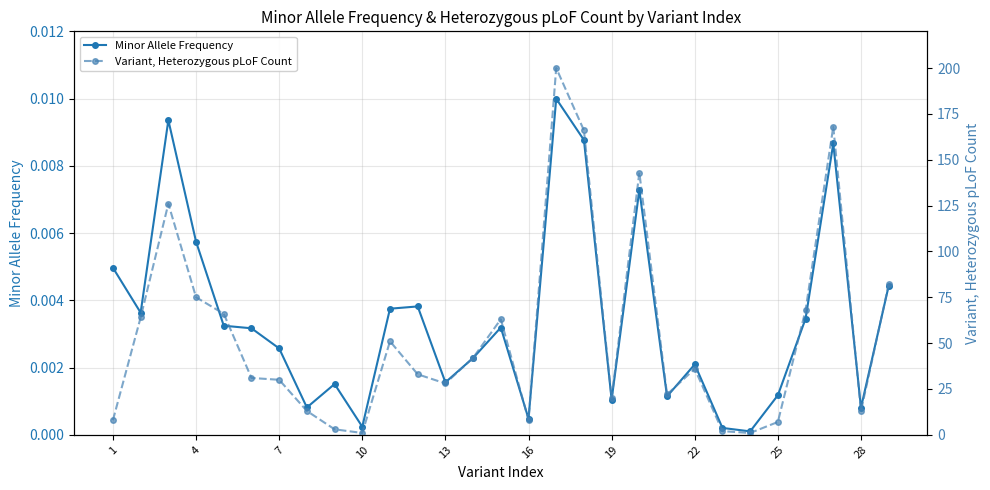

Reading left to right, what are all the values shown in this chart?

Minor Allele Frequency: 0.0	0.0	0.0	0.0	0.0	0.0	0.0	0.0	0.0	0.0	0.0	0.0	0.0	0.0	0.0	0.0	0.0	0.0	0.0	0.0	0.0	0.0	0.0	0.0	0.0	0.0	0.0	0.0	0.0
Variant, Heterozygous pLoF Count: 8.0	64.0	126.0	75.0	66.0	31.0	30.0	13.0	3.0	1.0	51.0	33.0	28.0	42.0	63.0	8.0	200.0	166.0	20.0	143.0	22.0	36.0	2.0	1.0	7.0	68.0	168.0	13.0	82.0